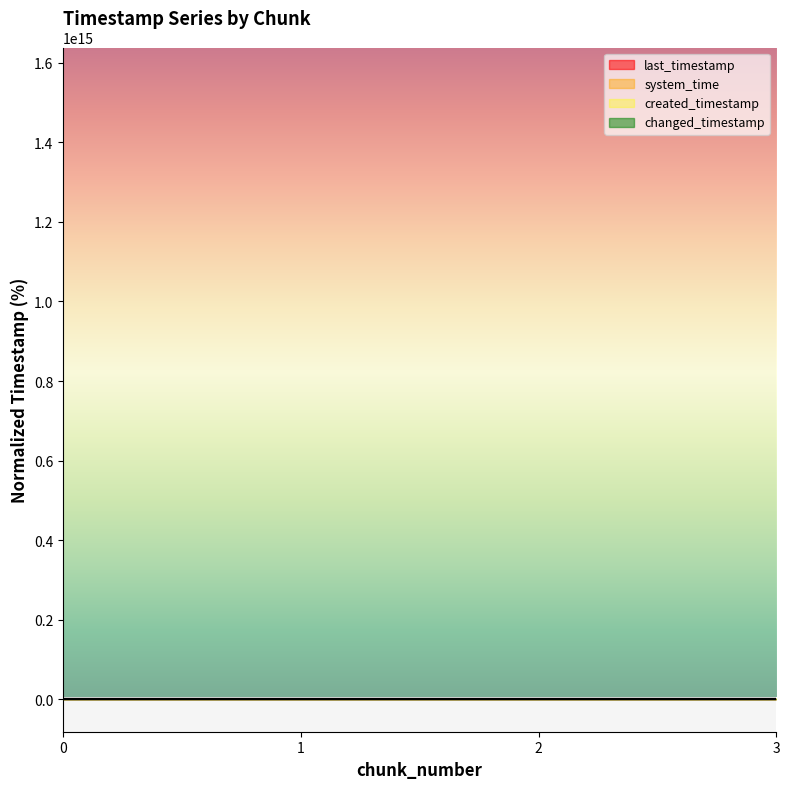

List the series in order of their peak value, lowest first.

last_timestamp, created_timestamp, changed_timestamp, system_time